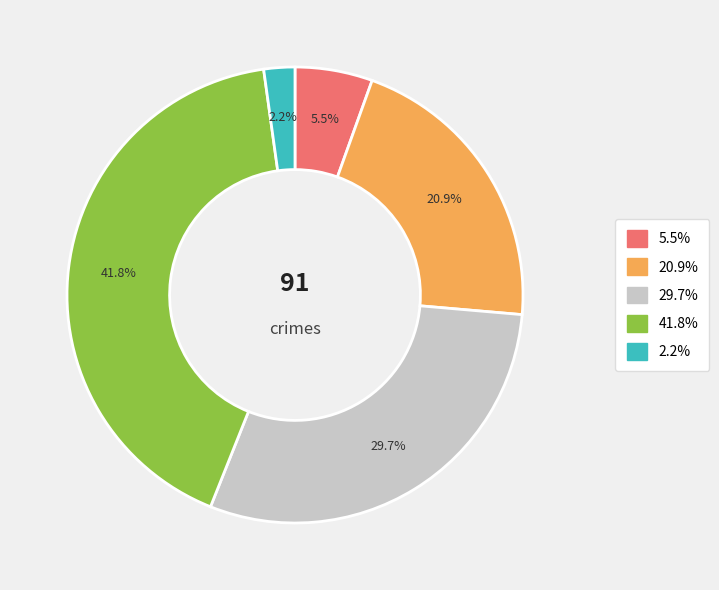

Does any single category account for the majority?

No